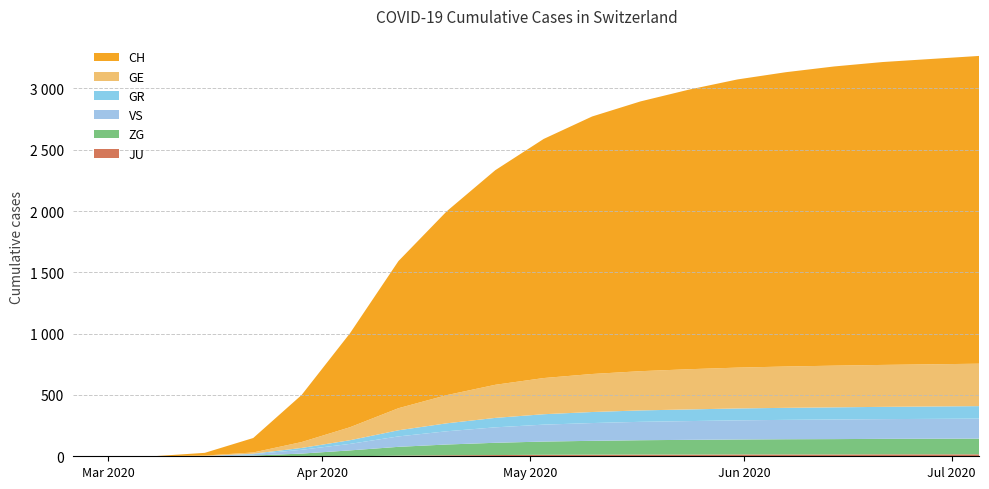

Reading right to left, list all the values displayed in this chart.

CH: 2020-07-05=2510	2020-06-28=2490	2020-06-21=2470	2020-06-14=2440	2020-06-07=2400	2020-05-31=2350	2020-05-24=2280	2020-05-17=2200	2020-05-10=2100	2020-05-03=1950	2020-04-26=1750	2020-04-19=1500	2020-04-12=1200	2020-04-05=767	2020-03-29=384	2020-03-22=118	2020-03-15=22	2020-03-08=2	2020-03-01=0	2020-02-25=0
GE: 2020-07-05=346	2020-06-28=344	2020-06-21=342	2020-06-14=340	2020-06-07=337	2020-05-31=333	2020-05-24=328	2020-05-17=320	2020-05-10=310	2020-05-03=295	2020-04-26=270	2020-04-19=230	2020-04-12=180	2020-04-05=106	2020-03-29=48	2020-03-22=10	2020-03-15=4	2020-03-08=0	2020-03-01=0	2020-02-25=0
GR: 2020-07-05=102	2020-06-28=101	2020-06-21=100	2020-06-14=99	2020-06-07=98	2020-05-31=97	2020-05-24=95	2020-05-17=93	2020-05-10=90	2020-05-03=85	2020-04-26=77	2020-04-19=65	2020-04-12=50	2020-04-05=30	2020-03-29=15	2020-03-22=4	2020-03-15=0	2020-03-08=0	2020-03-01=0	2020-02-25=0
VS: 2020-07-05=163	2020-06-28=162	2020-06-21=161	2020-06-14=160	2020-06-07=158	2020-05-31=156	2020-05-24=153	2020-05-17=150	2020-05-10=145	2020-05-03=138	2020-04-26=126	2020-04-19=108	2020-04-12=85	2020-04-05=53	2020-03-29=31	2020-03-22=11	2020-03-15=2	2020-03-08=0	2020-03-01=0	2020-02-25=0
ZG: 2020-07-05=128	2020-06-28=127	2020-06-21=126	2020-06-14=125	2020-06-07=124	2020-05-31=122	2020-05-24=120	2020-05-17=117	2020-05-10=113	2020-05-03=108	2020-04-26=100	2020-04-19=88	2020-04-12=72	2020-04-05=48	2020-03-29=22	2020-03-22=6	2020-03-15=0	2020-03-08=0	2020-03-01=0	2020-02-25=0
JU: 2020-07-05=16	2020-06-28=16	2020-06-21=16	2020-06-14=15	2020-06-07=15	2020-05-31=15	2020-05-24=14	2020-05-17=14	2020-05-10=13	2020-05-03=12	2020-04-26=10	2020-04-19=8	2020-04-12=5	2020-04-05=0	2020-03-29=0	2020-03-22=0	2020-03-15=0	2020-03-08=0	2020-03-01=0	2020-02-25=0